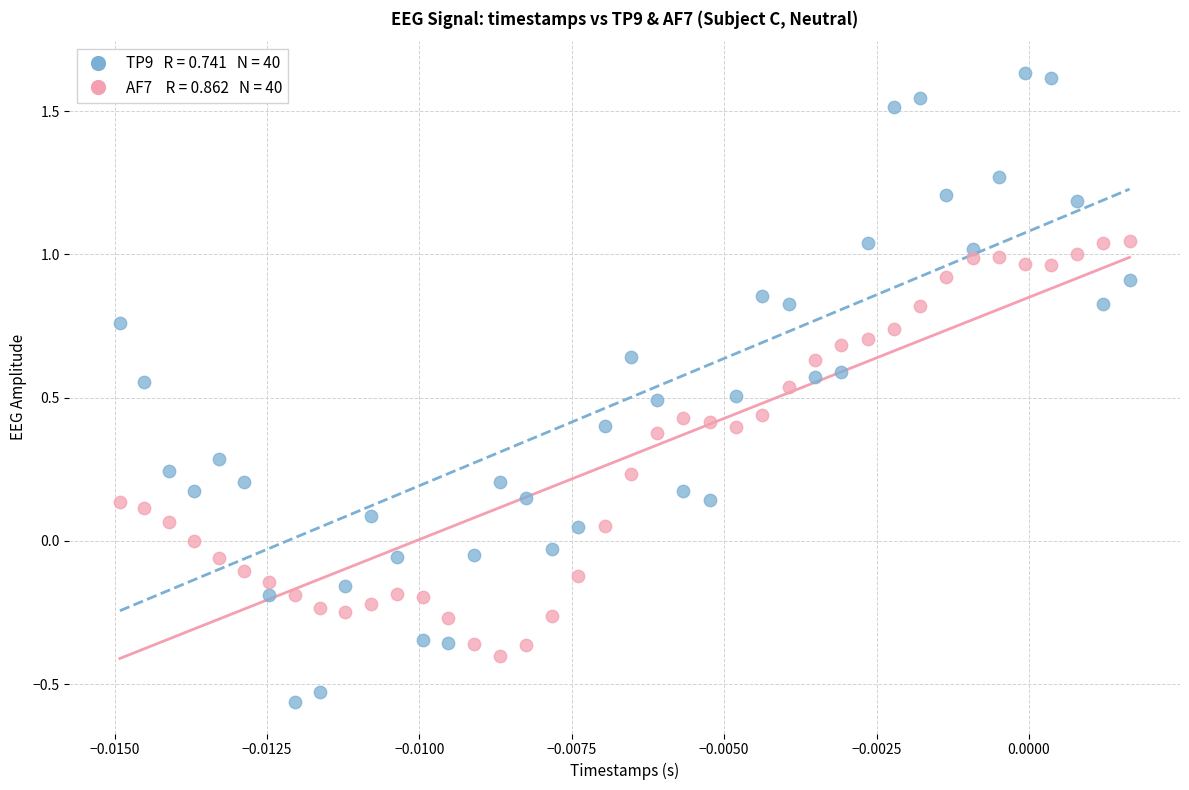

Across all data points, what is the range of Y values (max minus min)?

2.2